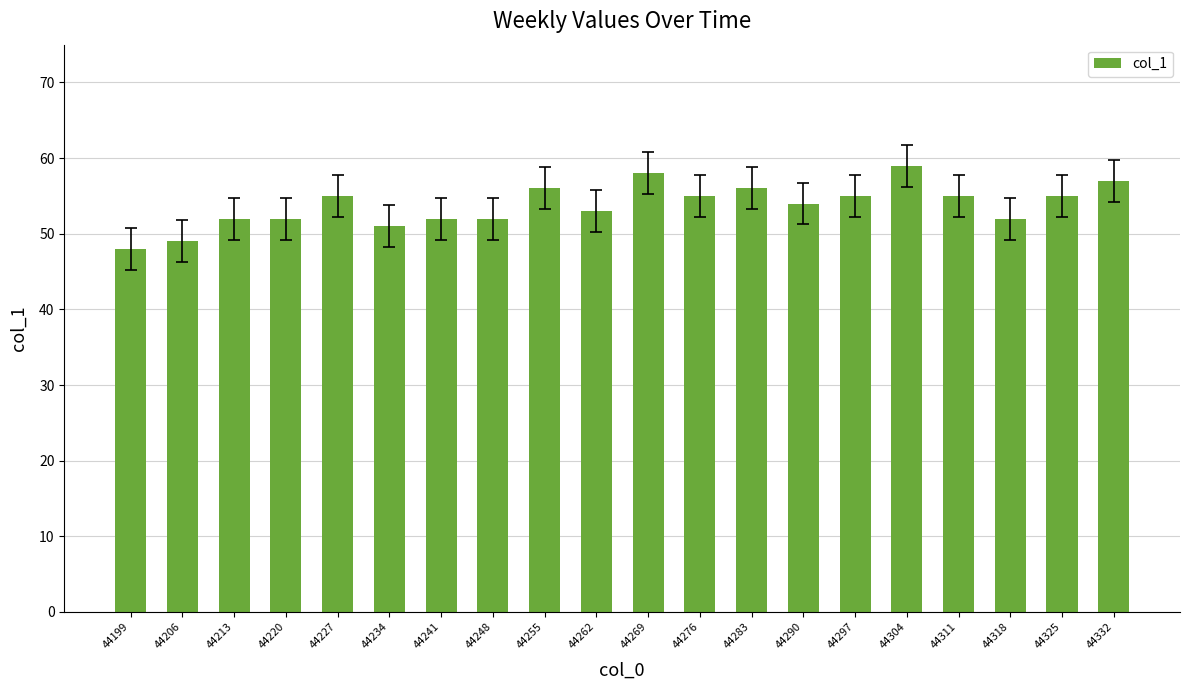

Reading left to right, extract all data points from this chart.

44199=48	44206=49	44213=52	44220=52	44227=55	44234=51	44241=52	44248=52	44255=56	44262=53	44269=58	44276=55	44283=56	44290=54	44297=55	44304=59	44311=55	44318=52	44325=55	44332=57